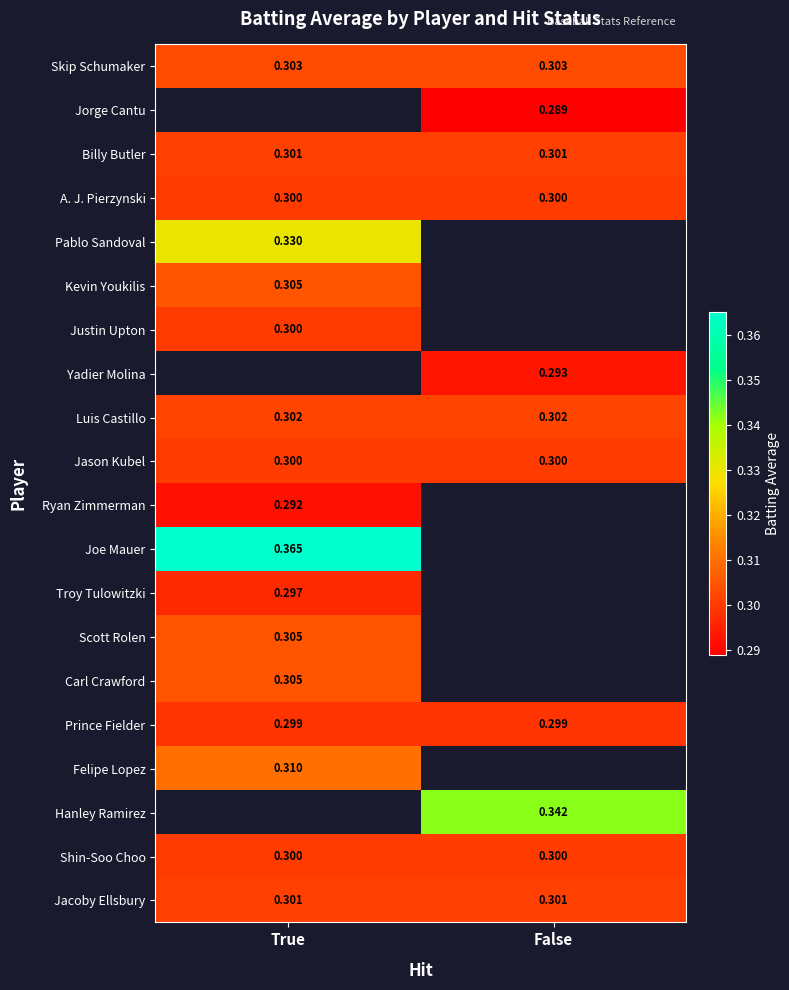

Is the value of Felipe Lopez at True greater than the value of Yadier Molina at False?

Yes